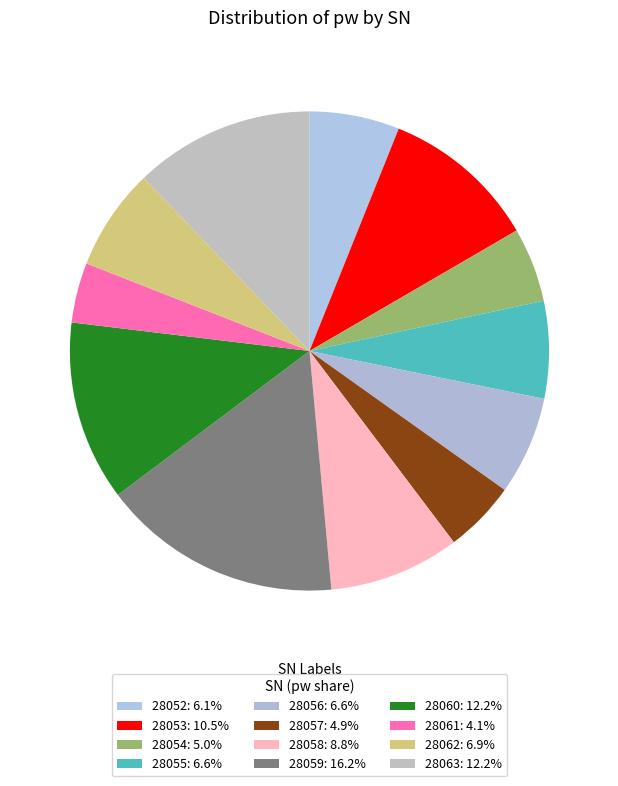

To the nearest percent, what is the combined percentage of 28057 and 28062?

12%